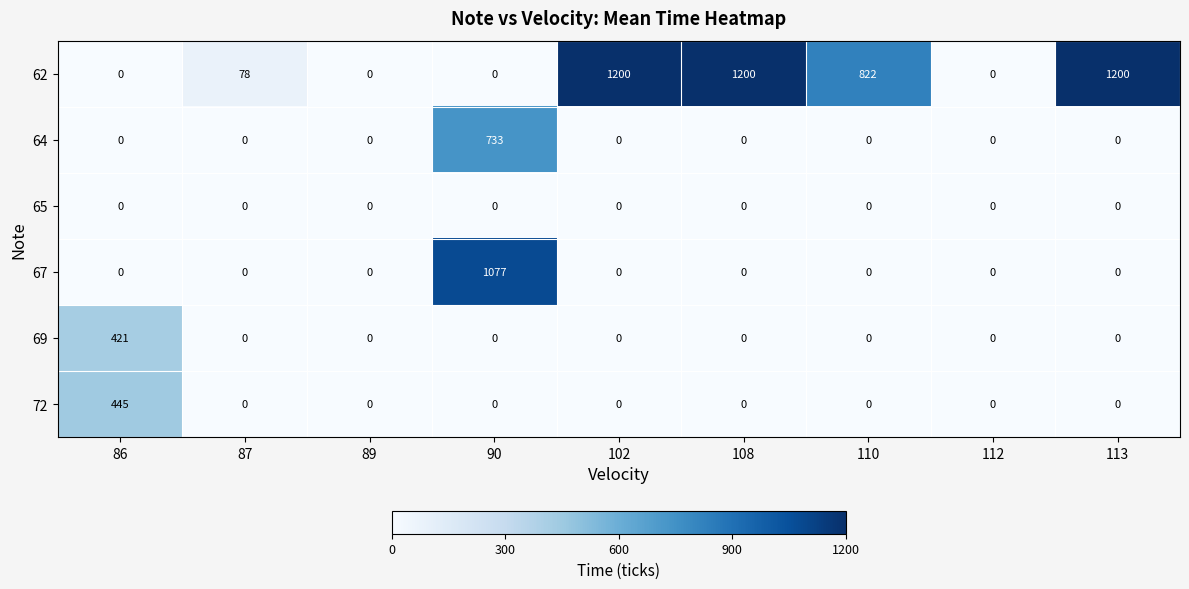

Is it true that 64 equals 0 at 110?

True